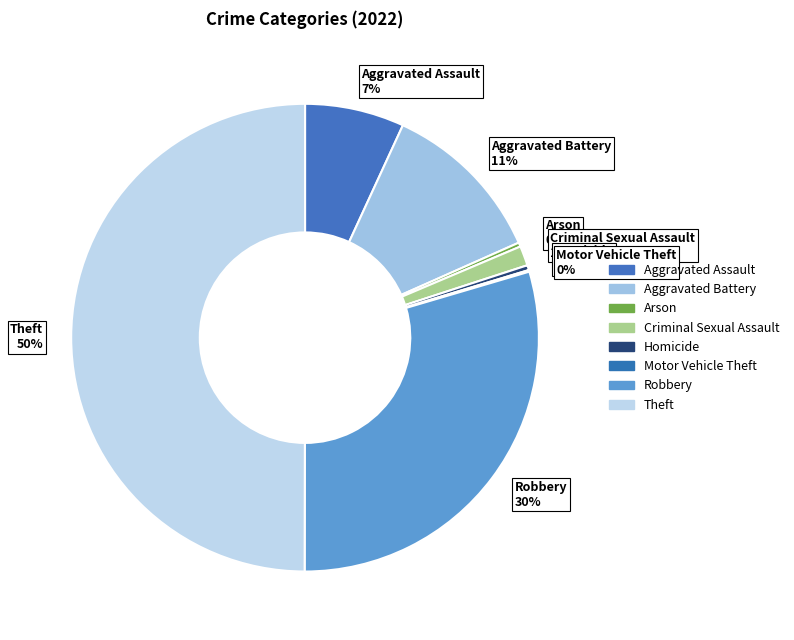

Combined, do Homicide 0% and Arson 0% account for over 50%?

No